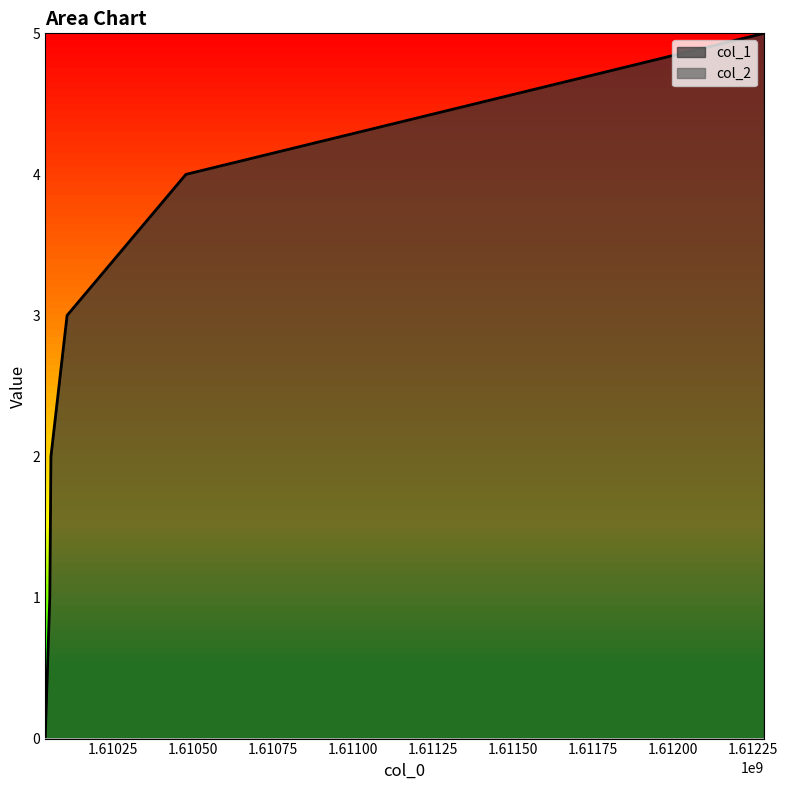

The chart shows a value of 2 at 1610057606. True or false?

True